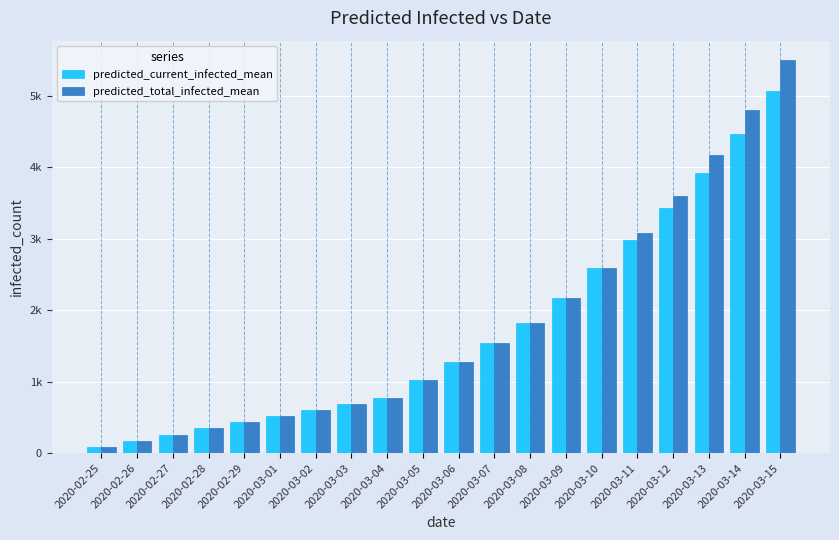

What is the value of the predicted_total_infected_mean bar at the 13th from the left?

1824